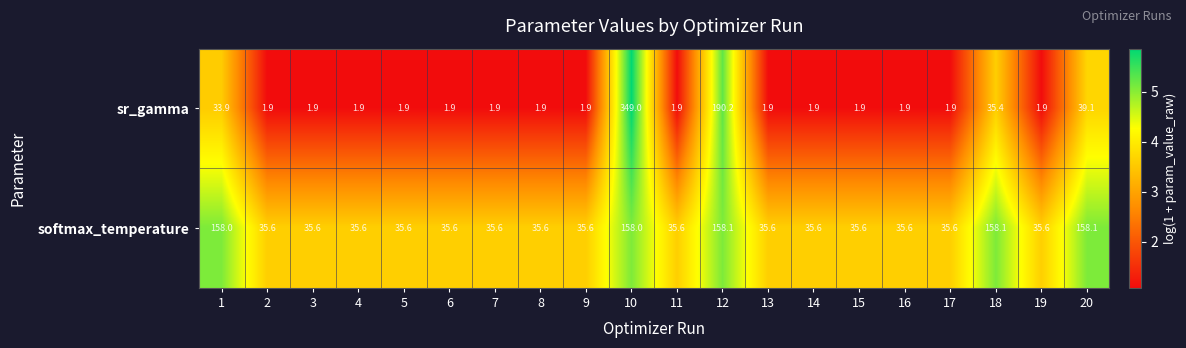

Which series has the widest spread of values?

sr_gamma